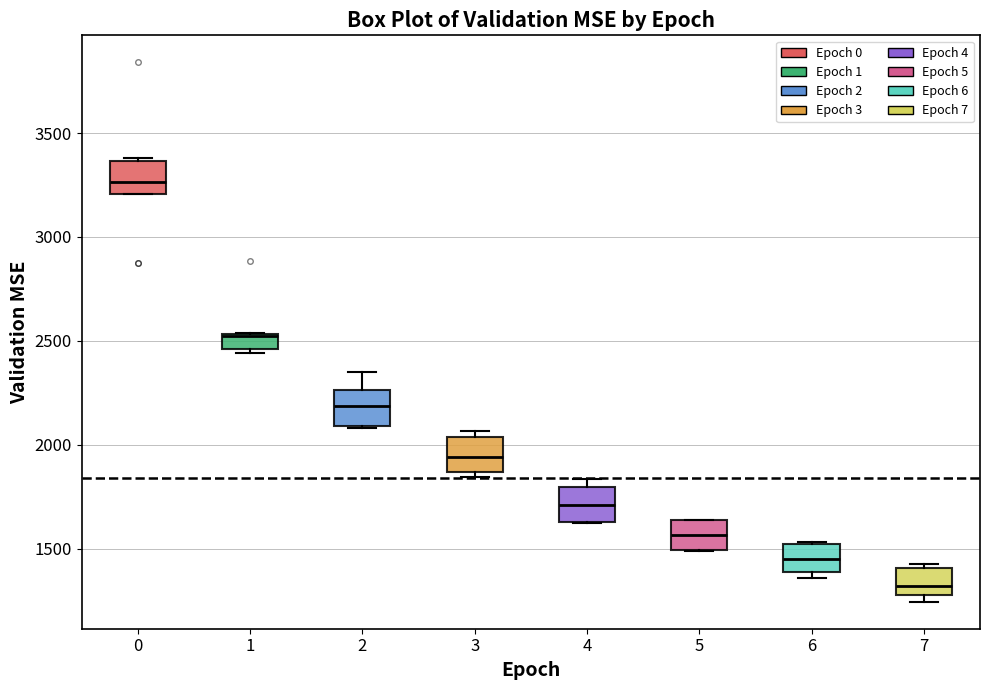

Which box has the lowest median line?

7